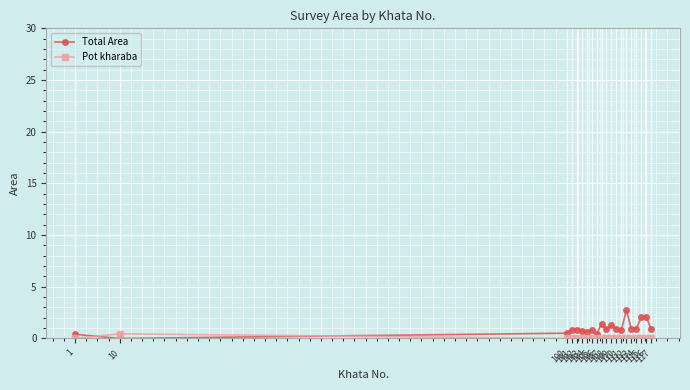

Does the chart have visible grid lines?

Yes